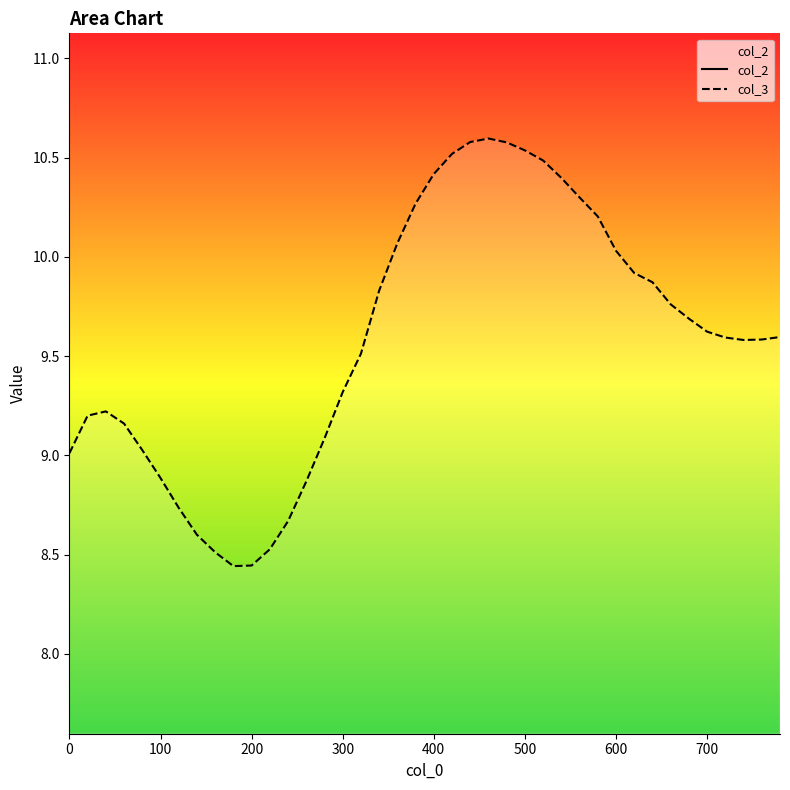

Is the value of col_3 at 34 greater than the value of col_2 at 26?

Yes